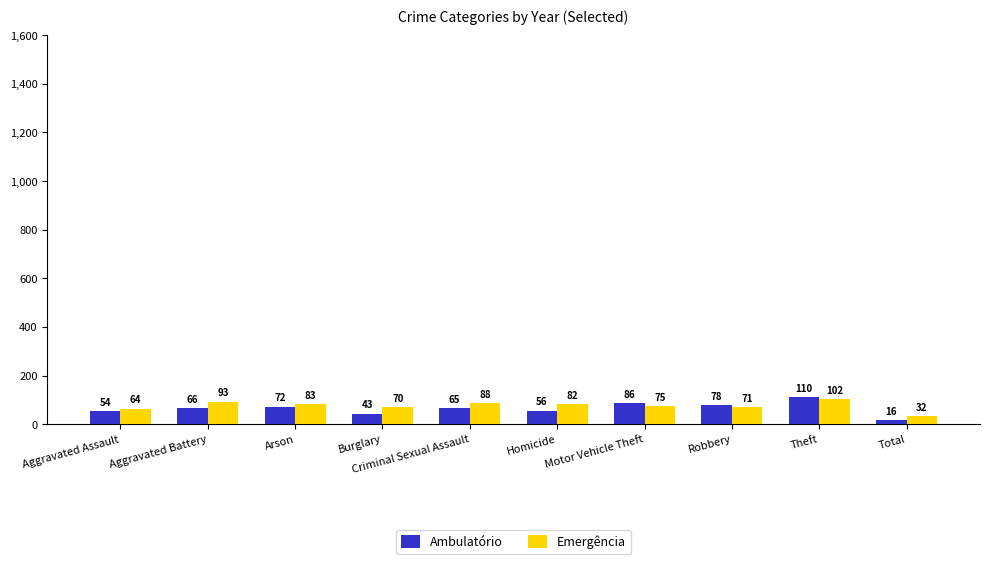

What is the approximate value of Emergência at Arson, to the nearest 5?

85